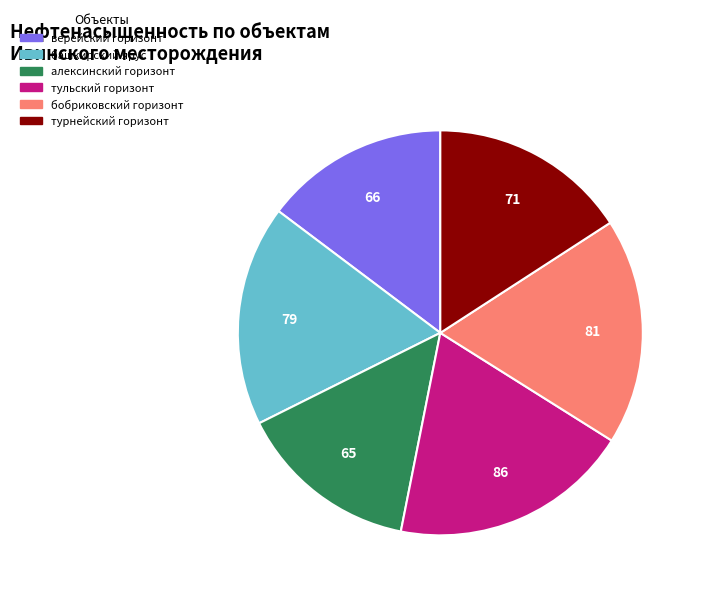

Which category has the biggest portion of the pie?

тульский горизонт